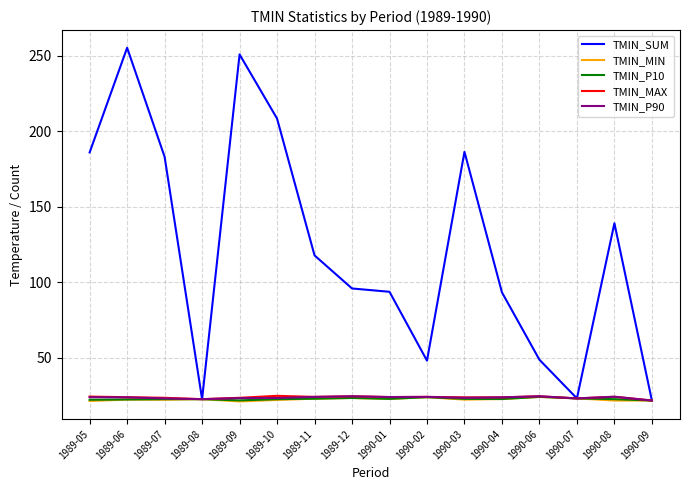

Which series has the widest spread of values?

TMIN_SUM